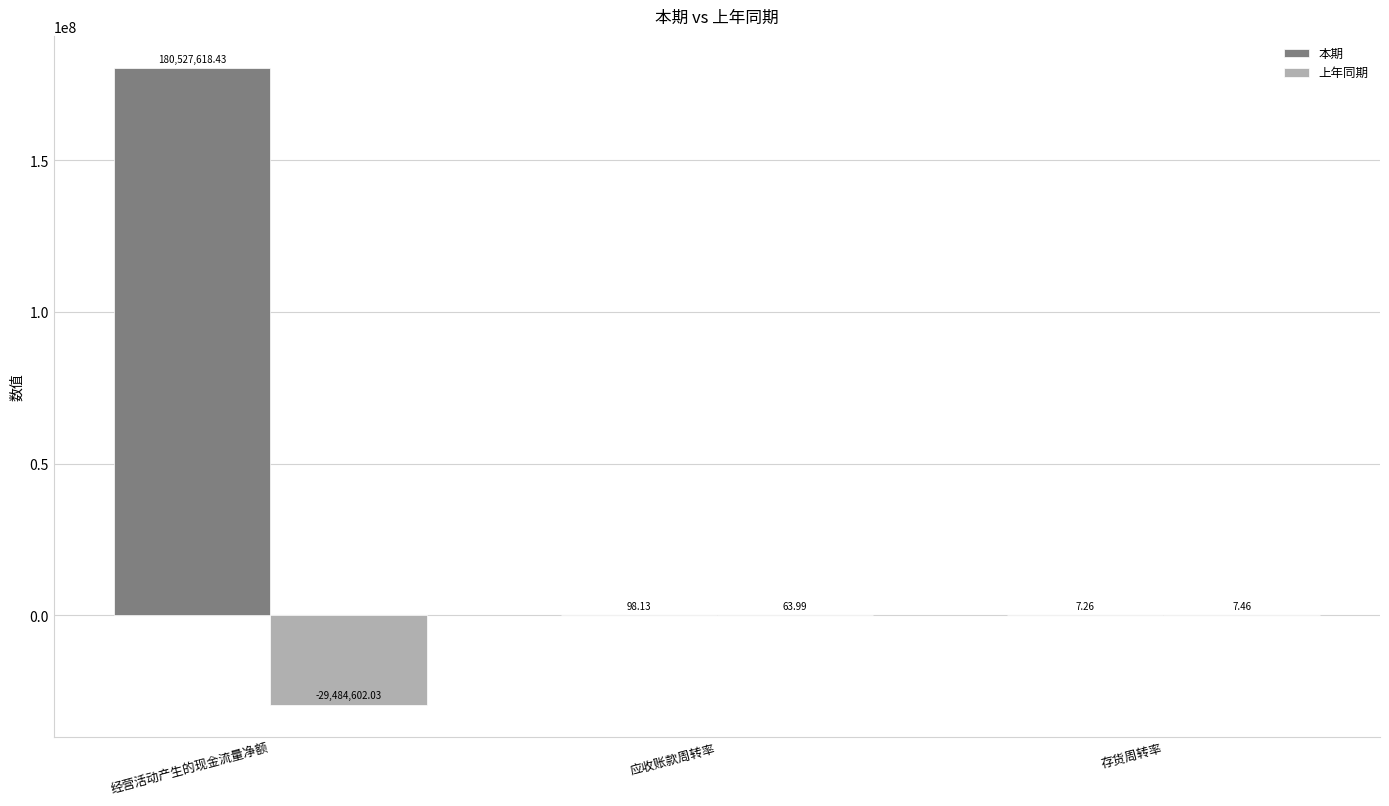

Between 经营活动产生的现金流量净额 and 存货周转率, which series saw the biggest shift?

本期